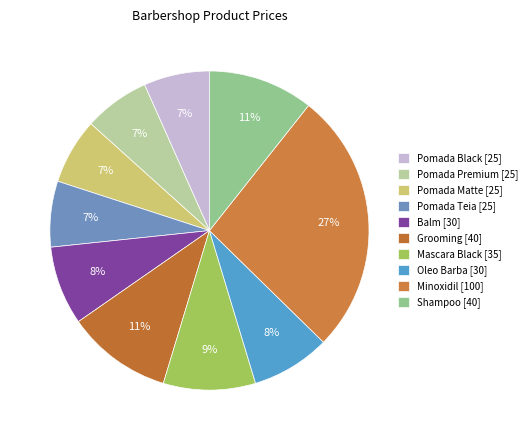

Between Oleo Barba and Grooming, which is larger?

Grooming